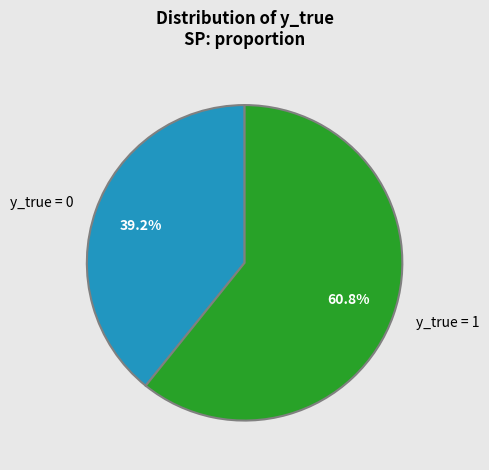

To the nearest percent, what percentage of the pie is y_true = 0?

39%